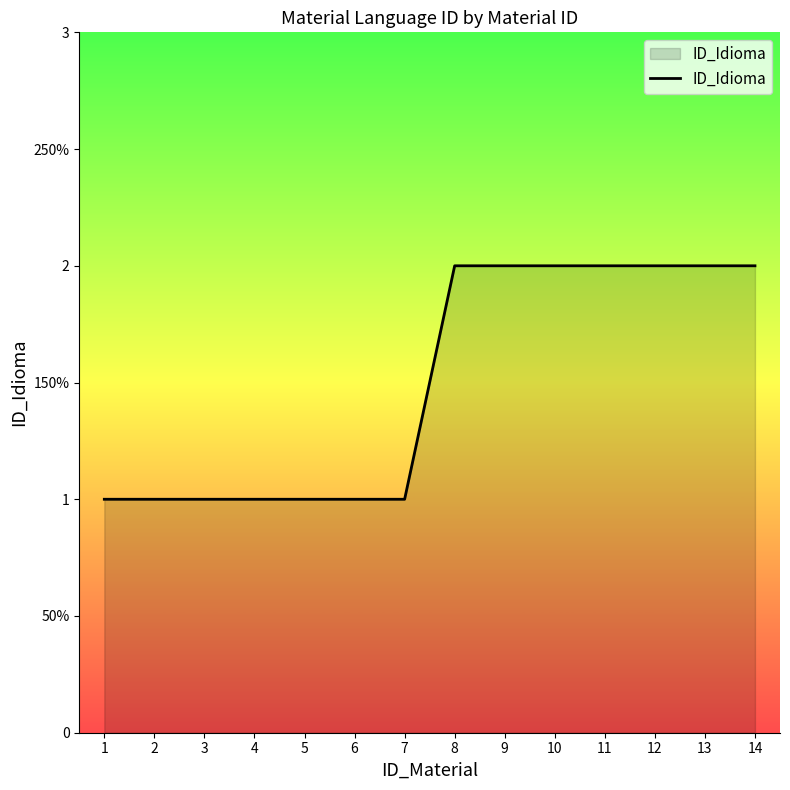

What is the value of the 7th point from the left?

1